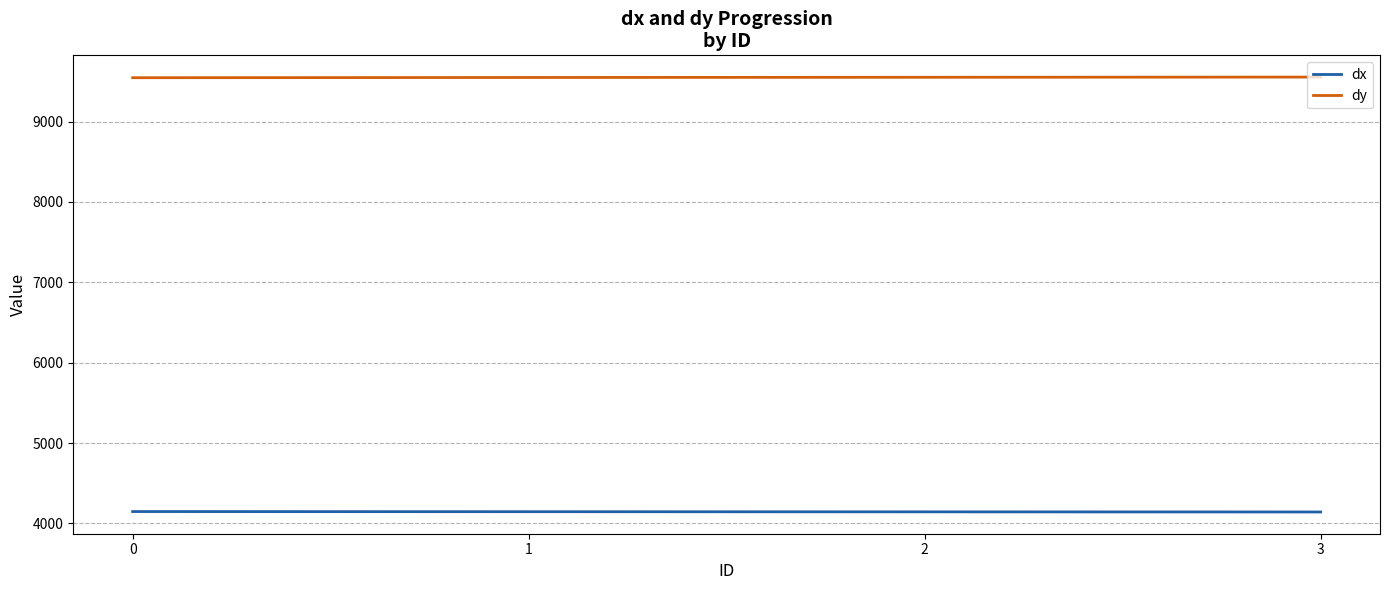

List the series in order of their overall mean, lowest first.

dx, dy